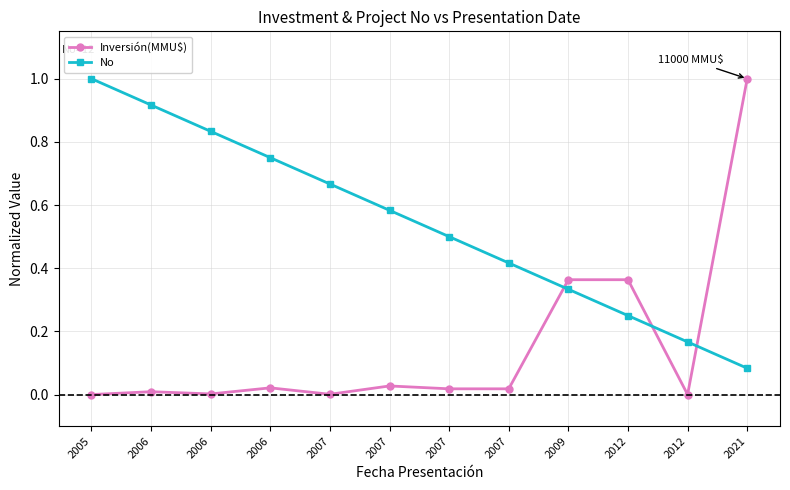

Between 2006 and 2007, which series saw the biggest shift?

No